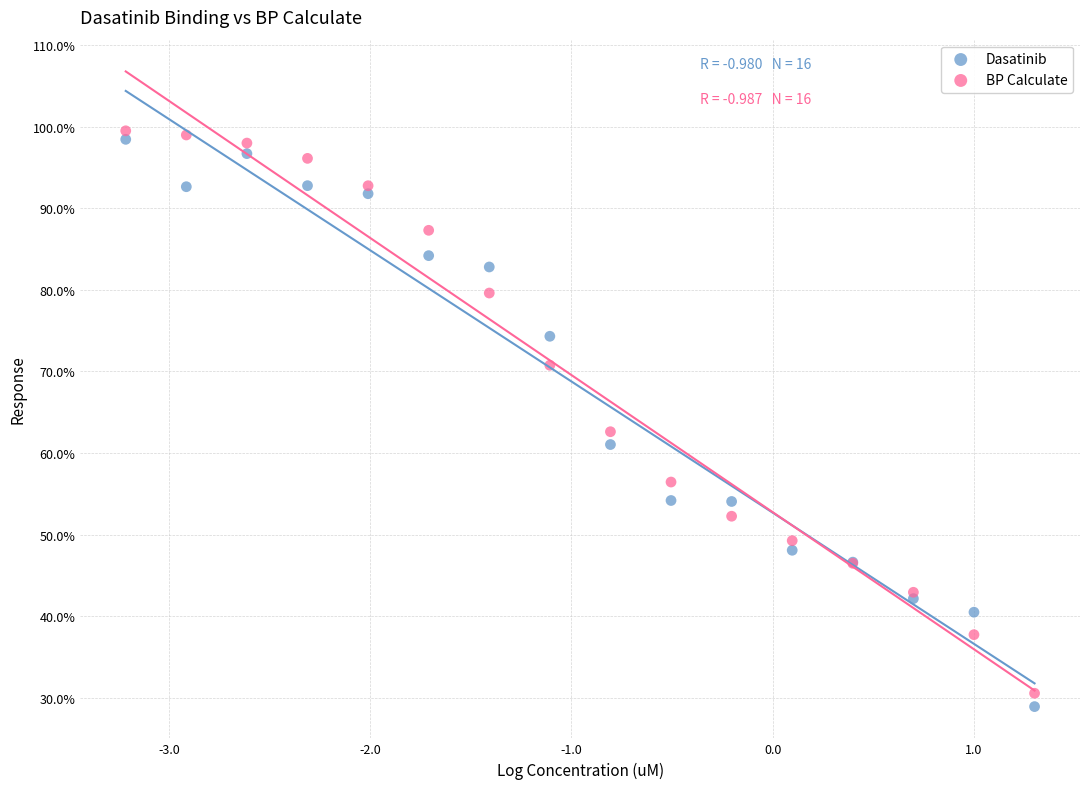

What are all the series names shown in the legend?

Dasatinib, BP Calculate